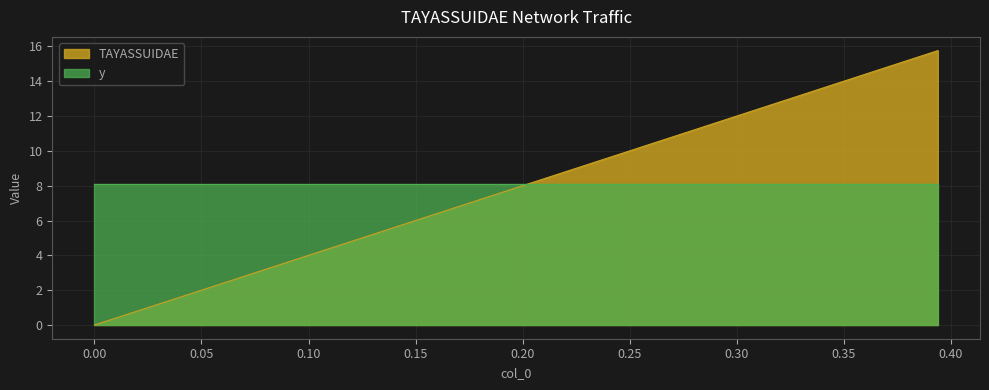

What is the highest value of the TAYASSUIDAE series?

15.8